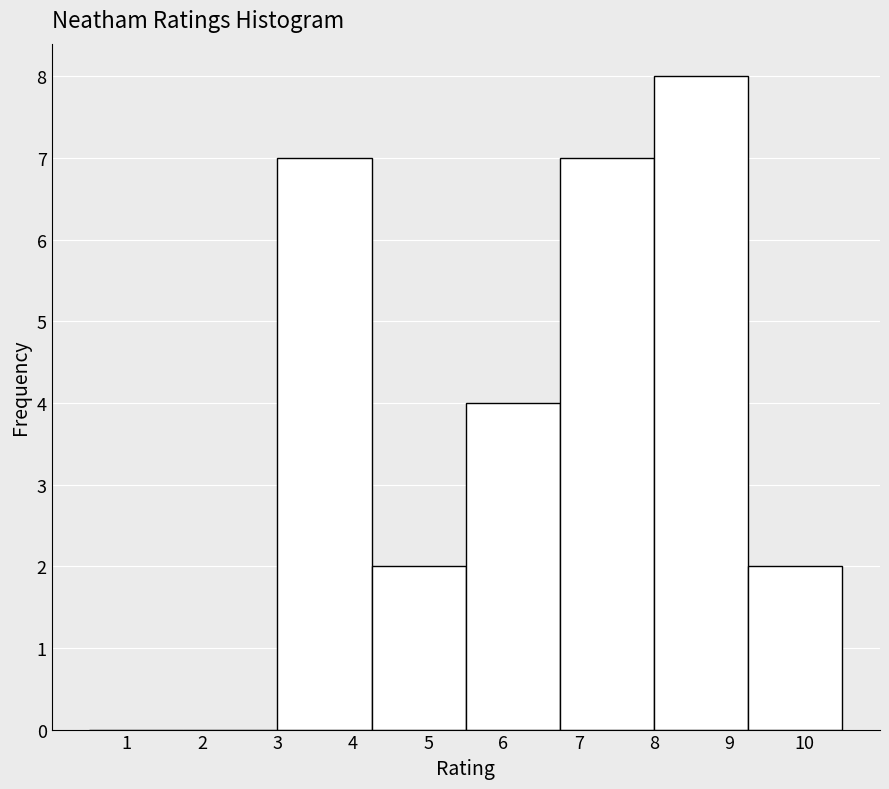

How tall is the bar that spans 8.00 to 9.25 on the x-axis? Neither the bar edges nor the heights are printed on the chart, so give them approximately, as read against the axes.

8